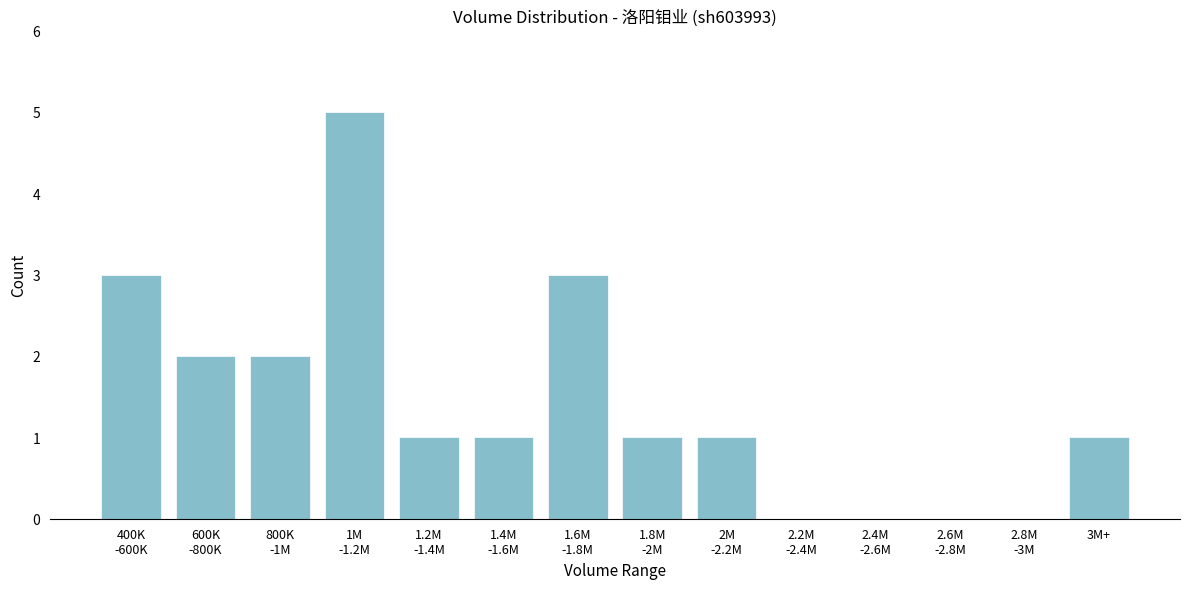

What is the maximum value shown in the chart?

5